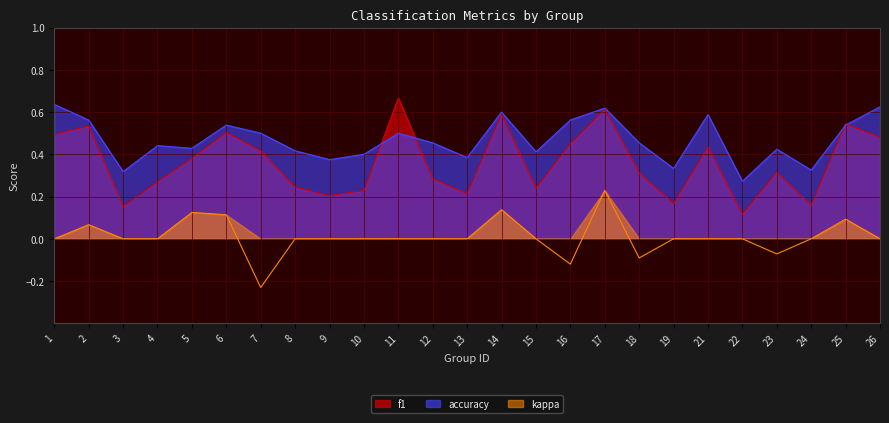

The value of accuracy at 19 is 0.1. True or false?

False